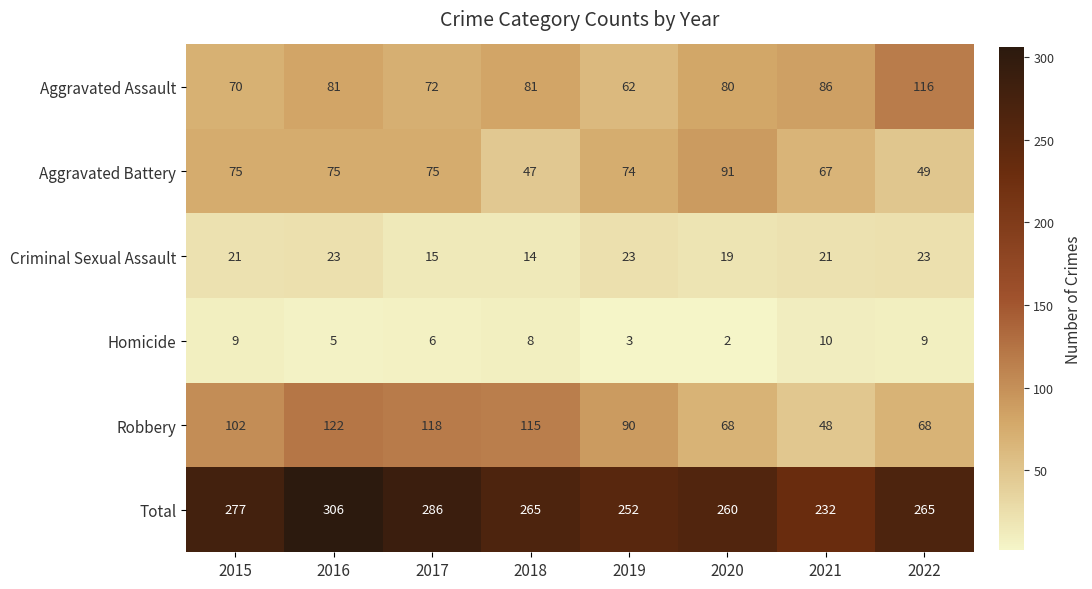

At which category is the sum across all series the highest?

2016